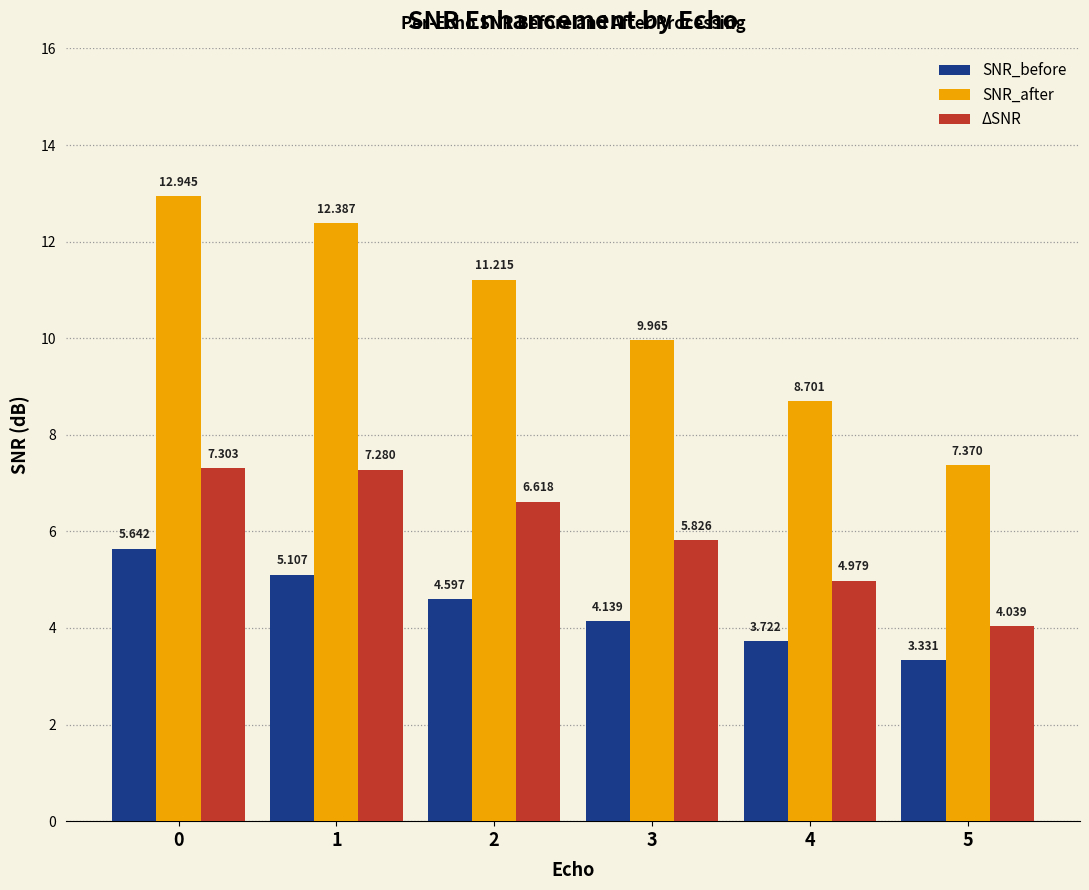

What is the difference between the ΔSNR values at 3 and 0?

1.5